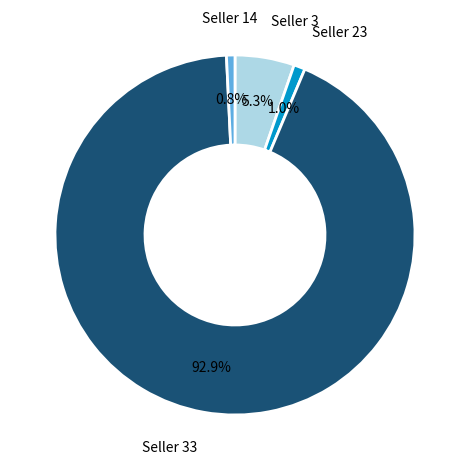

Does any single category account for the majority?

Yes